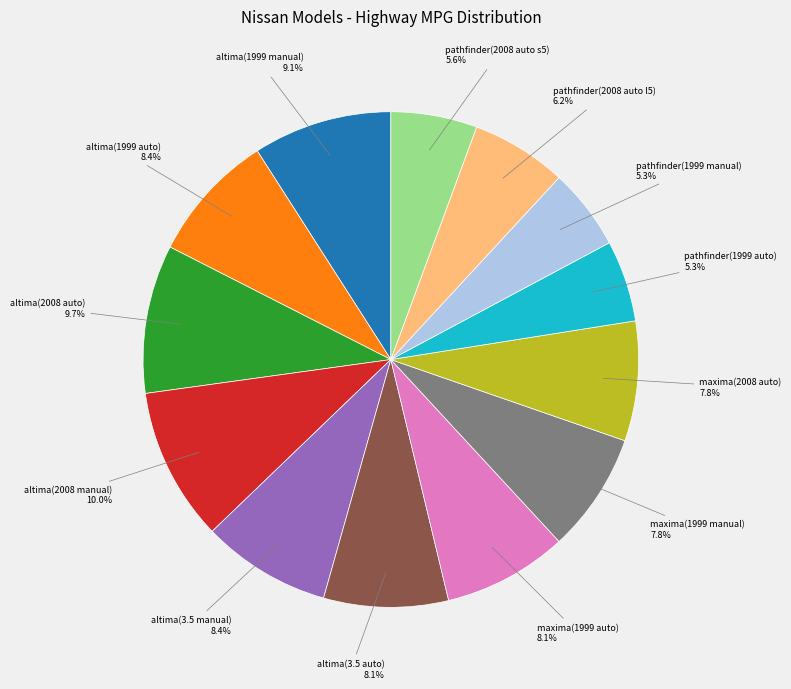

How many slices are in this pie chart?

13